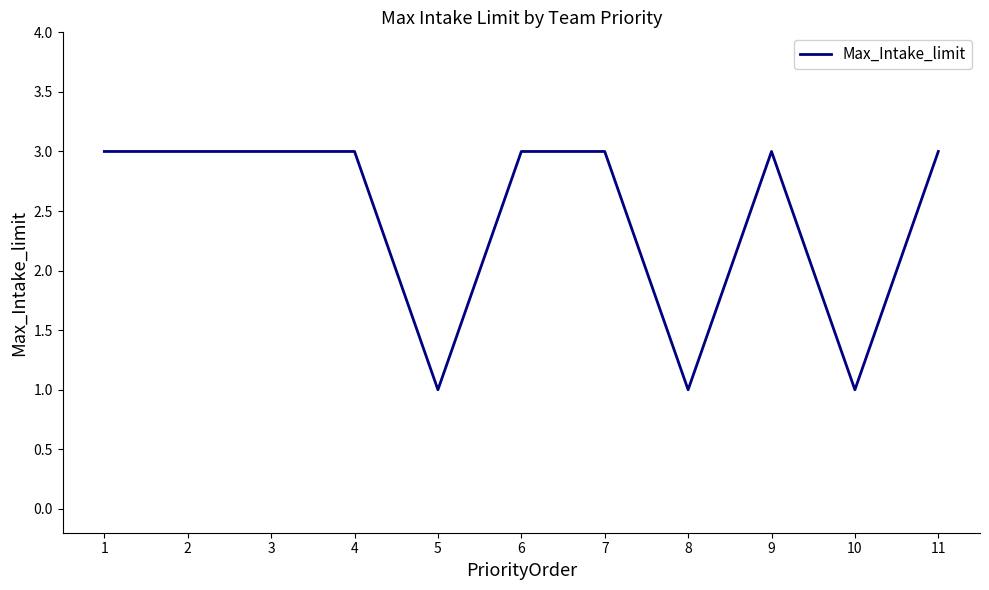

Reading left to right, transcribe all the data shown in this chart.

1=3	2=3	3=3	4=3	5=1	6=3	7=3	8=1	9=3	10=1	11=3